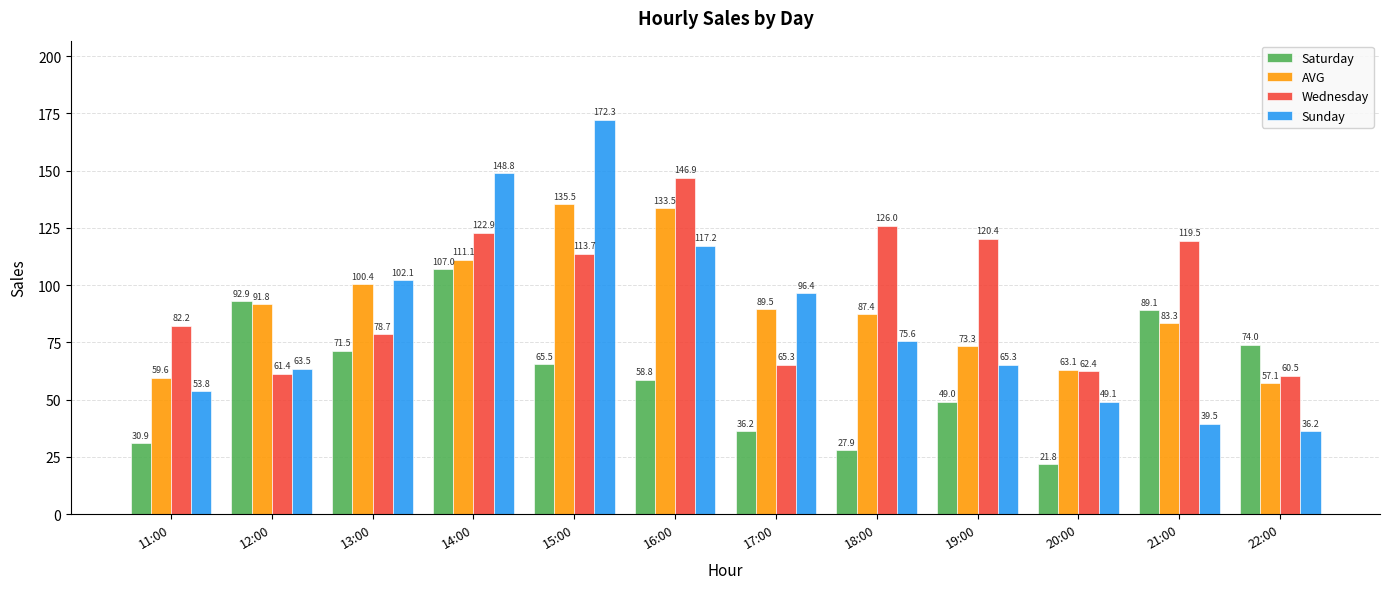

What is the difference between the highest and lowest values at 20:00?

41.4